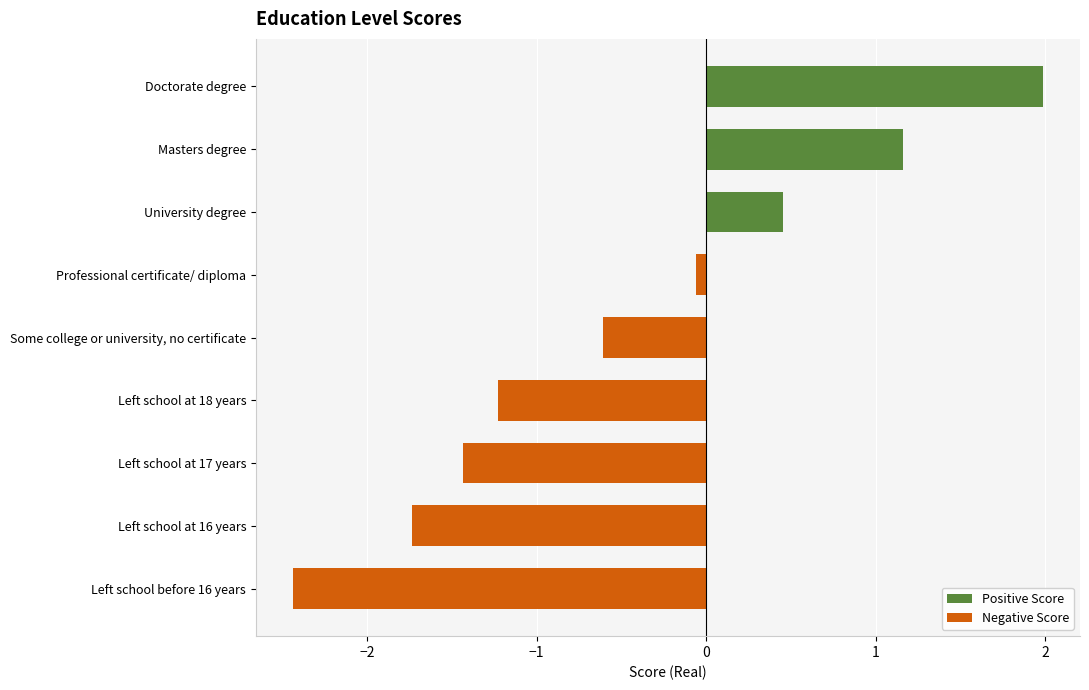

True or false: the data shows -0.6 at Left school at 16 years.

False